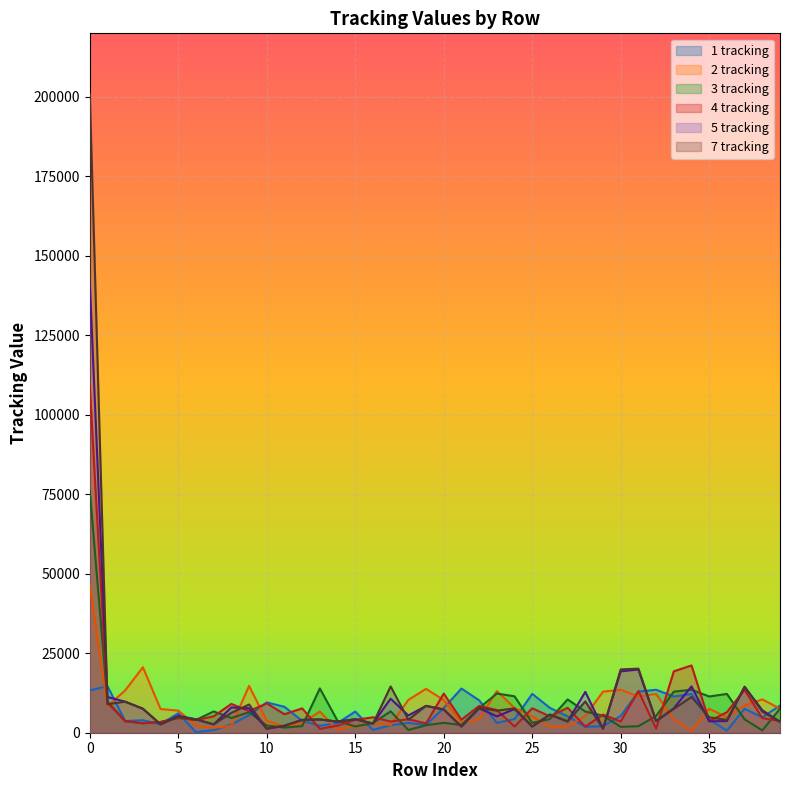

At which category does the chart reach its minimum across all series?

6